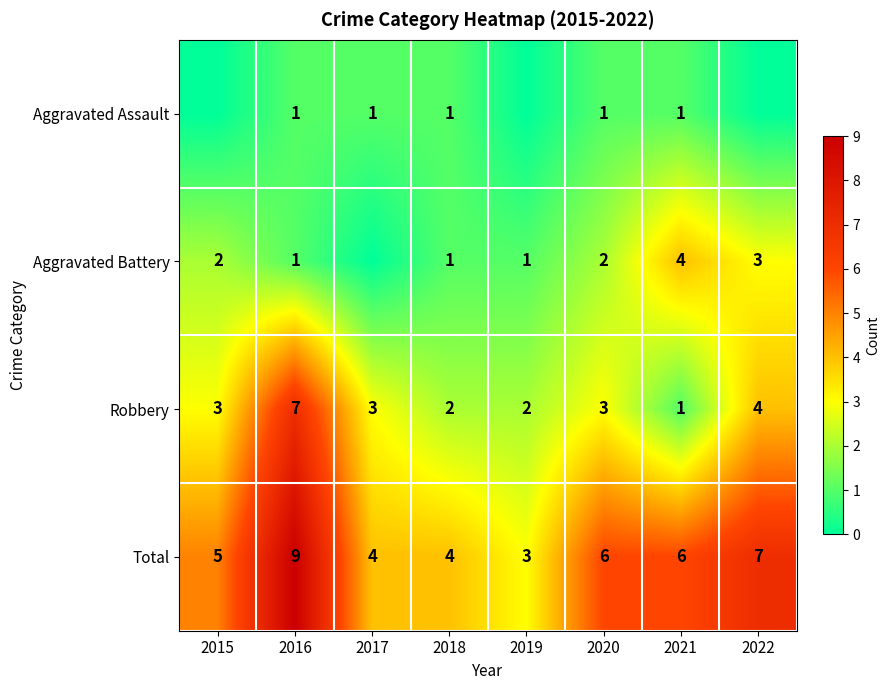

How many data points does each series have?

8